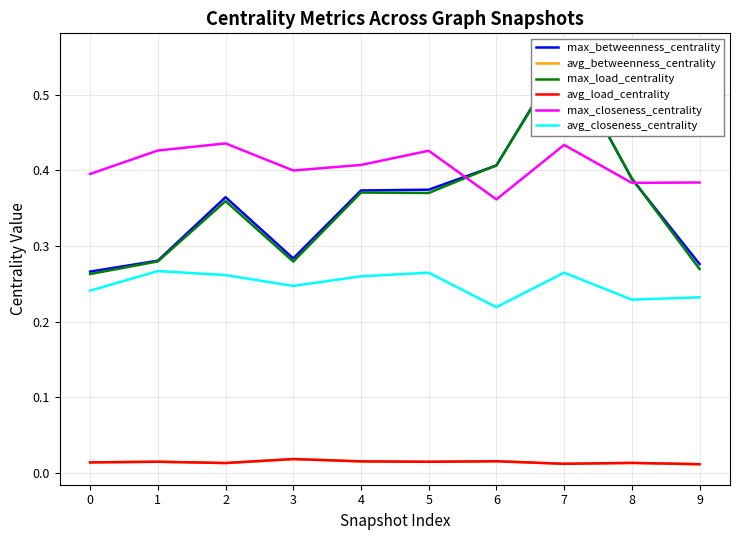

In avg_betweenness_centrality, how many points are higher than both neighbors (excluding endpoints)?

4